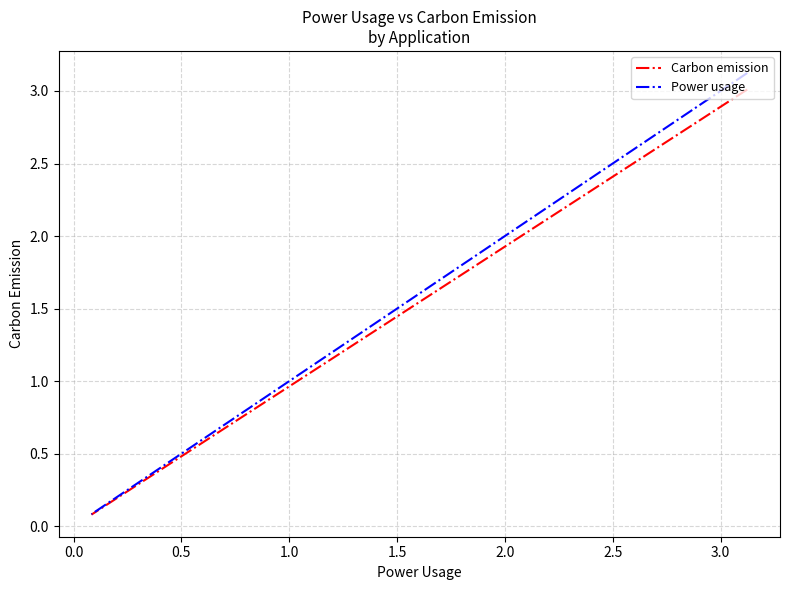

Is this an area chart (filled region under the line)?

No